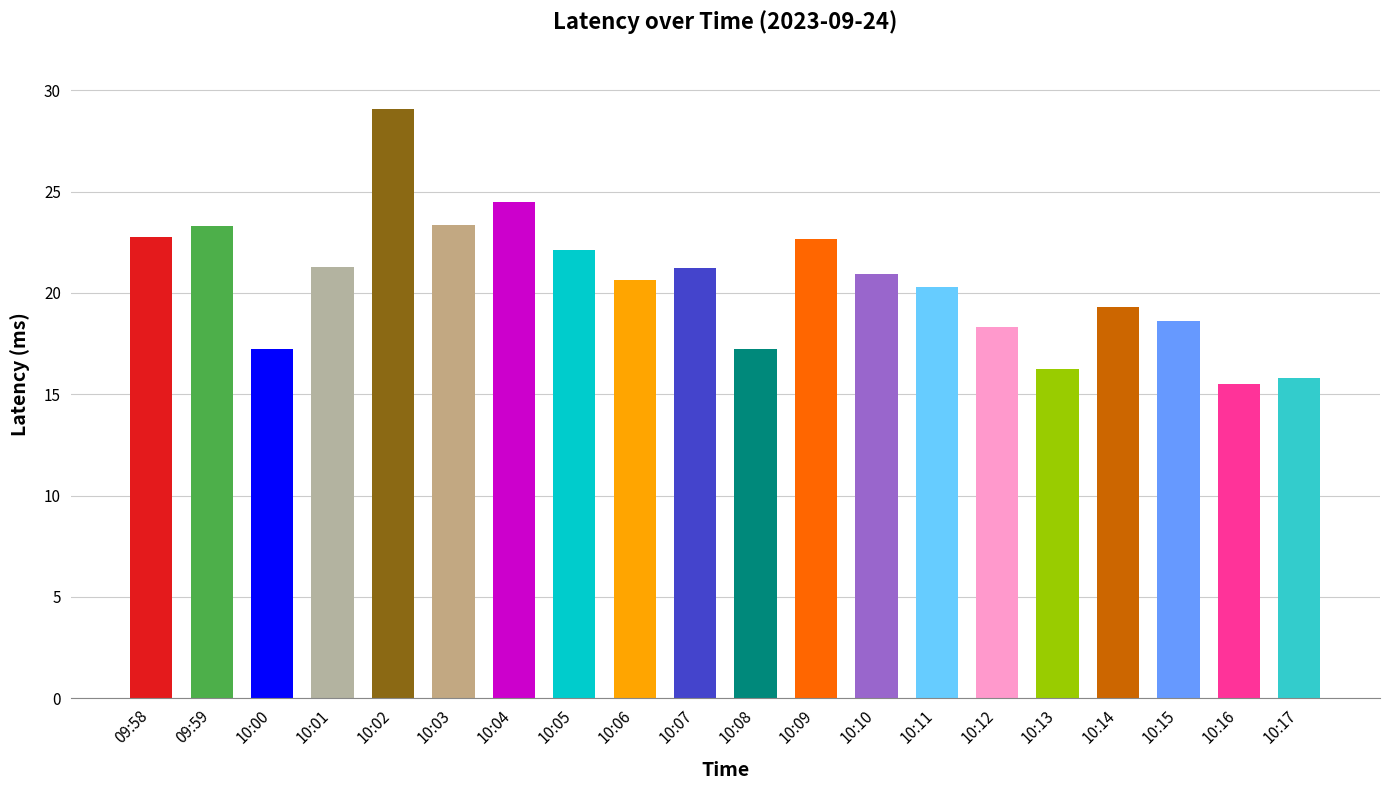

What is the sum of the values at 09:58 and 10:15?

41.4